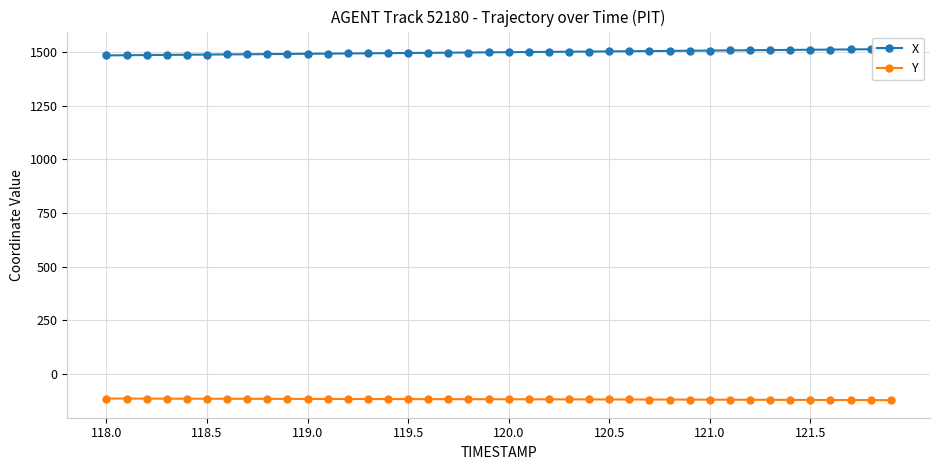

How many lines are shown in the chart?

2